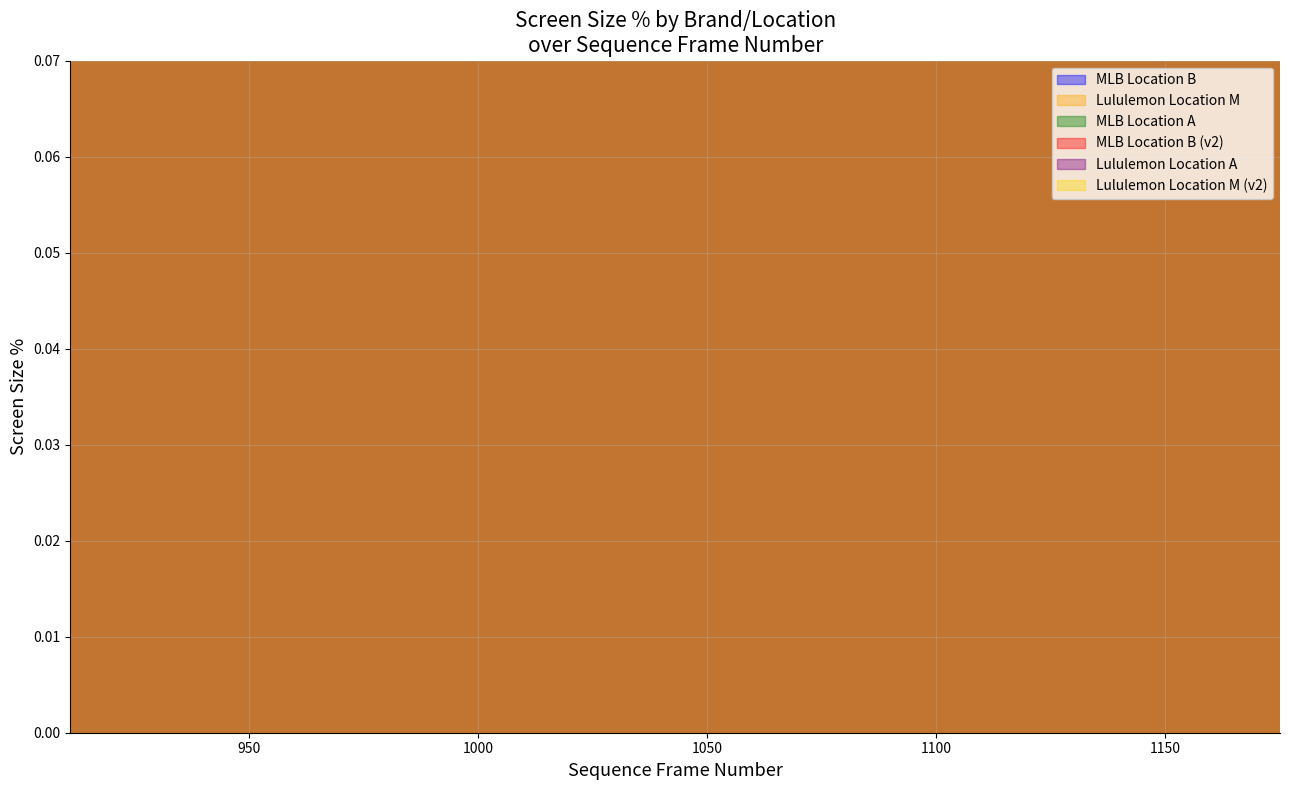

What is the maximum value shown in the chart?

4.4